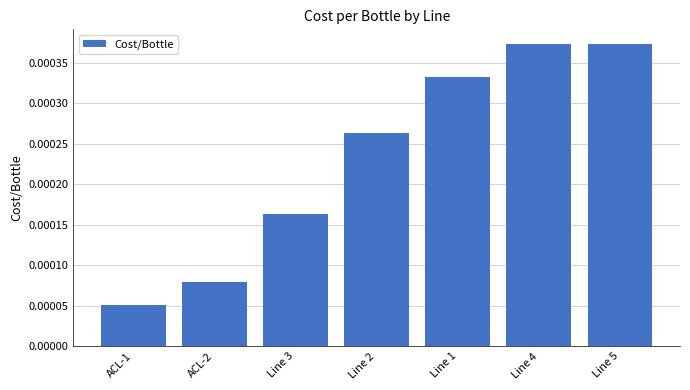

Which has a higher value, Line 3 or Line 2?

Line 2